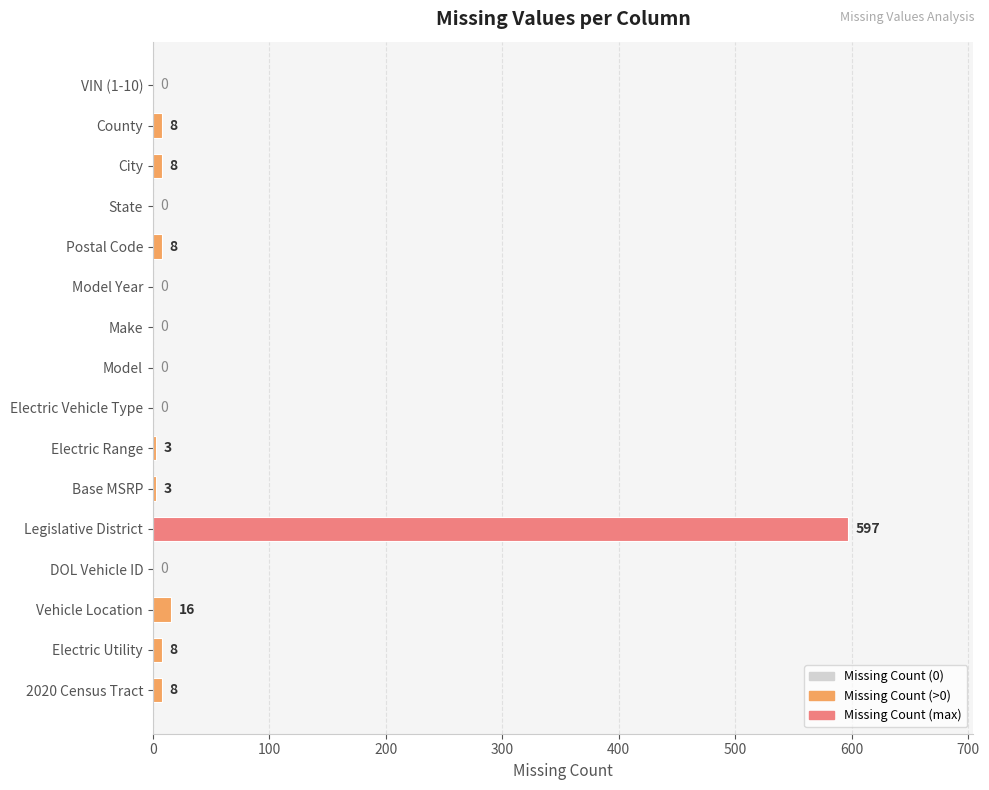

Reading top to bottom, transcribe all the data shown in this chart.

VIN (1-10)=0	County=8	City=8	State=0	Postal Code=8	Model Year=0	Make=0	Model=0	Electric Vehicle Type=0	Electric Range=3	Base MSRP=3	Legislative District=597	DOL Vehicle ID=0	Vehicle Location=16	Electric Utility=8	2020 Census Tract=8